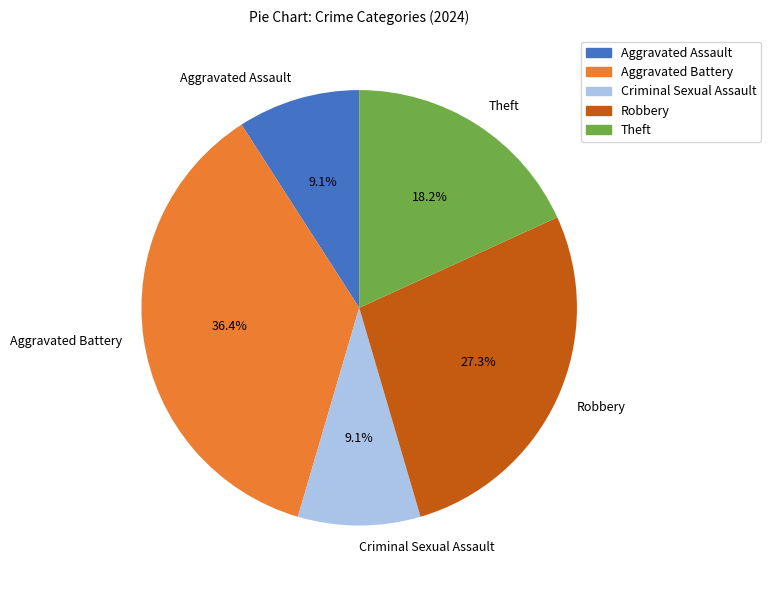

Between Robbery and Criminal Sexual Assault, which is larger?

Robbery